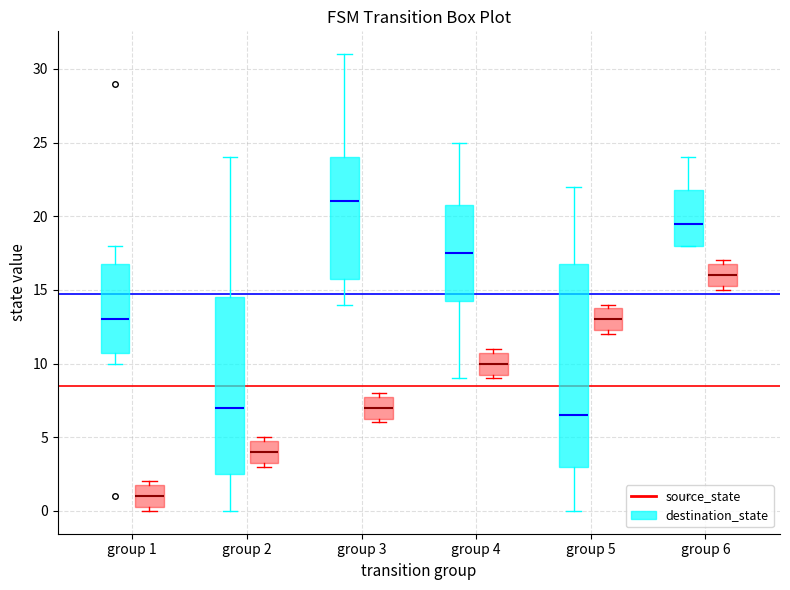

Reading left to right, read every box against the y-axis: the position of its median line, the range the box covers, and the ends of its whiskers. The values are not printed on the chart, so give them approximately, as read against the axis.

group 1 (destination_state): median 13.0, box 11.0 to 17.0, whiskers 10.0 to 18.0
group 1 (source_state): median 1.0, box 0.5 to 2.0, whiskers 0.0 to 2.0 (just above the box's upper edge)
group 2 (destination_state): median 7.0, box 2.5 to 14.5, whiskers 0.0 to 24.0
group 2 (source_state): median 4.0, box 3.5 to 5.0, whiskers 3.0 to 5.0 (just above the box's upper edge)
group 3 (destination_state): median 21.0, box 16.0 to 24.0, whiskers 14.0 to 31.0
group 3 (source_state): median 7.0, box 6.5 to 8.0, whiskers 6.0 to 8.0 (just above the box's upper edge)
group 4 (destination_state): median 17.5, box 14.5 to 21.0, whiskers 9.0 to 25.0
group 4 (source_state): median 10.0, box 9.5 to 11.0, whiskers 9.0 to 11.0 (just above the box's upper edge)
group 5 (destination_state): median 6.5, box 3.0 to 17.0, whiskers 0.0 to 22.0
group 5 (source_state): median 13.0, box 12.5 to 14.0, whiskers 12.0 to 14.0 (just above the box's upper edge)
group 6 (destination_state): median 19.5, box 18.0 to 22.0, whiskers 18.0 to 24.0
group 6 (source_state): median 16.0, box 15.5 to 17.0, whiskers 15.0 to 17.0 (just above the box's upper edge)